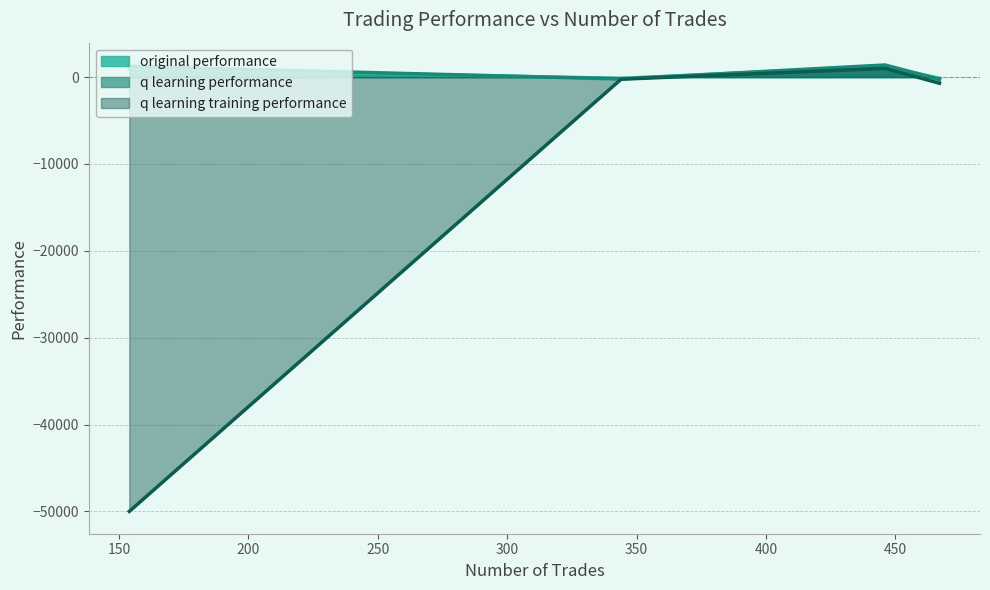

What are all the series names shown in the legend?

original performance, q learning performance, q learning training performance